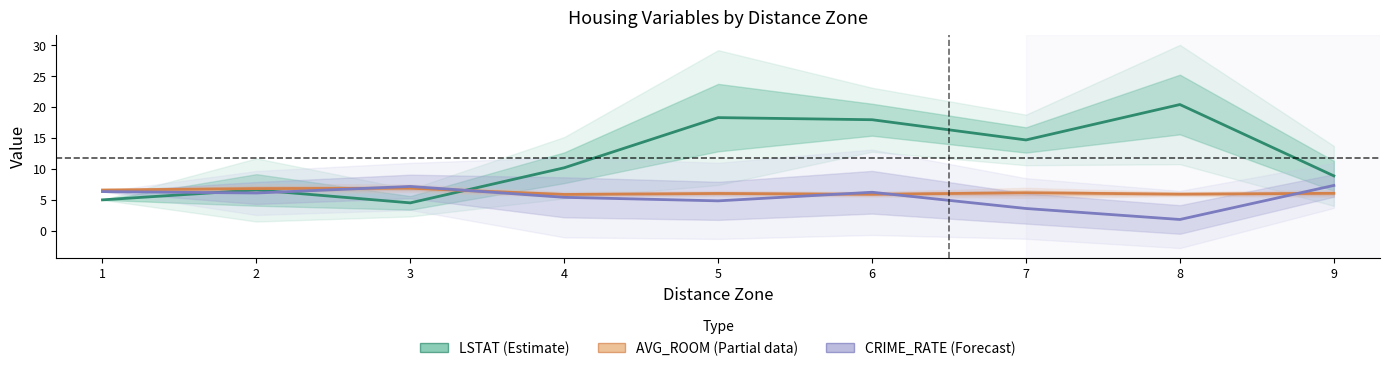

How many data points does each series have?

9